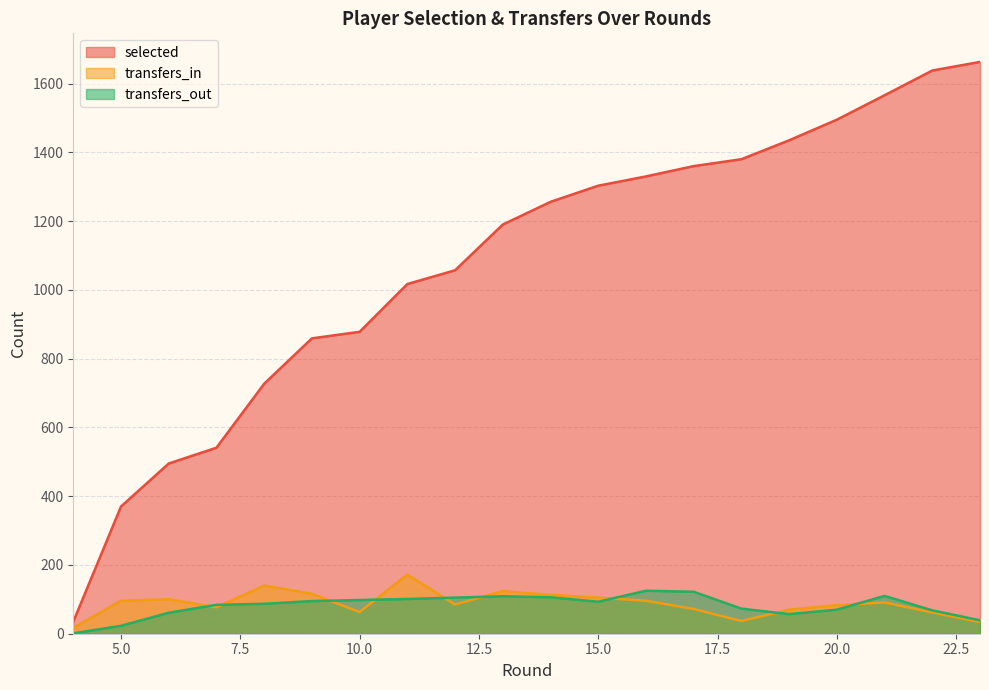

True or false: transfers_out and selected intersect in this chart.

False